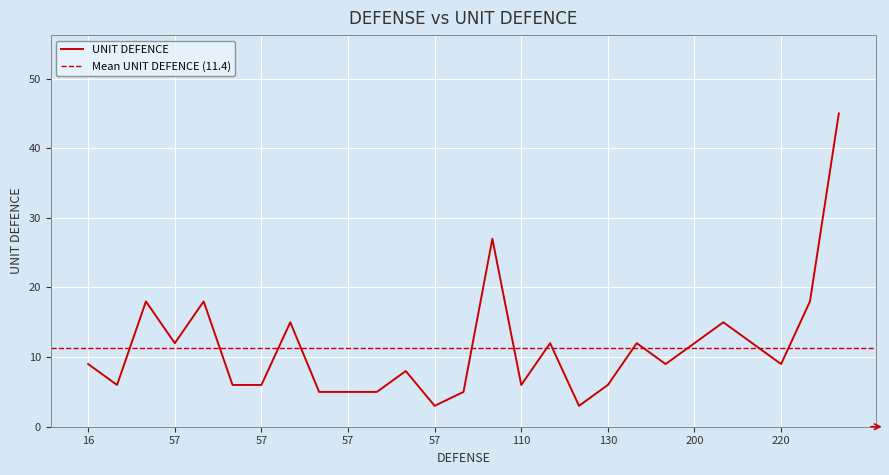

What is the label of the 12th point from the right?

57